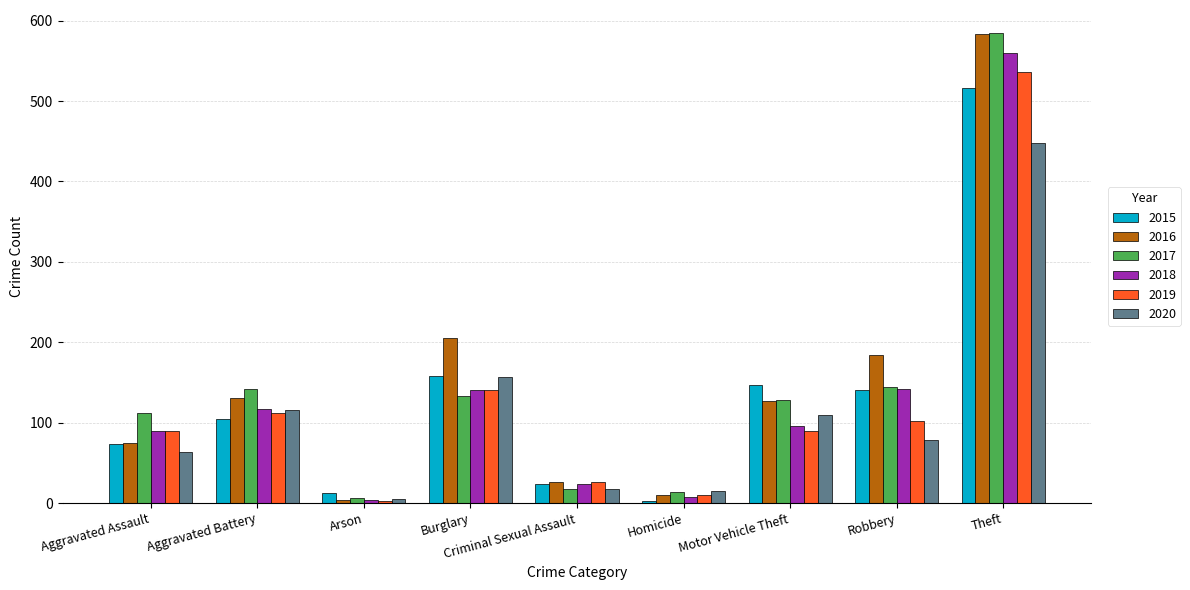

At which label is 2019 closest to 269?

Burglary